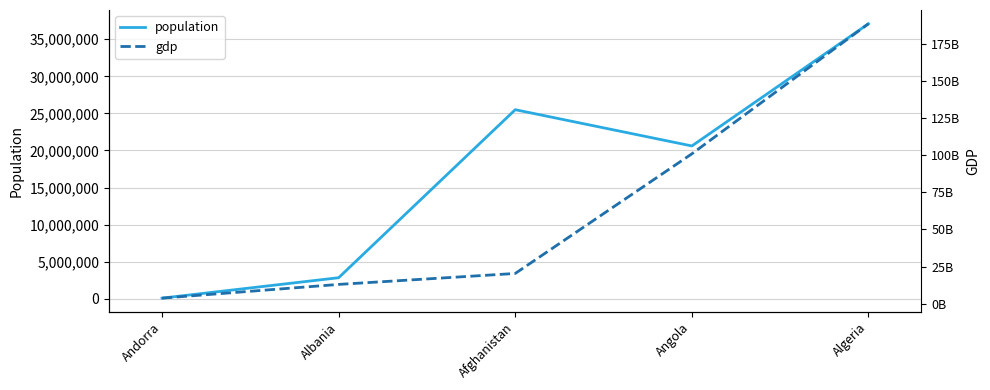

The population series shows 25500100 at Afghanistan. True or false?

True